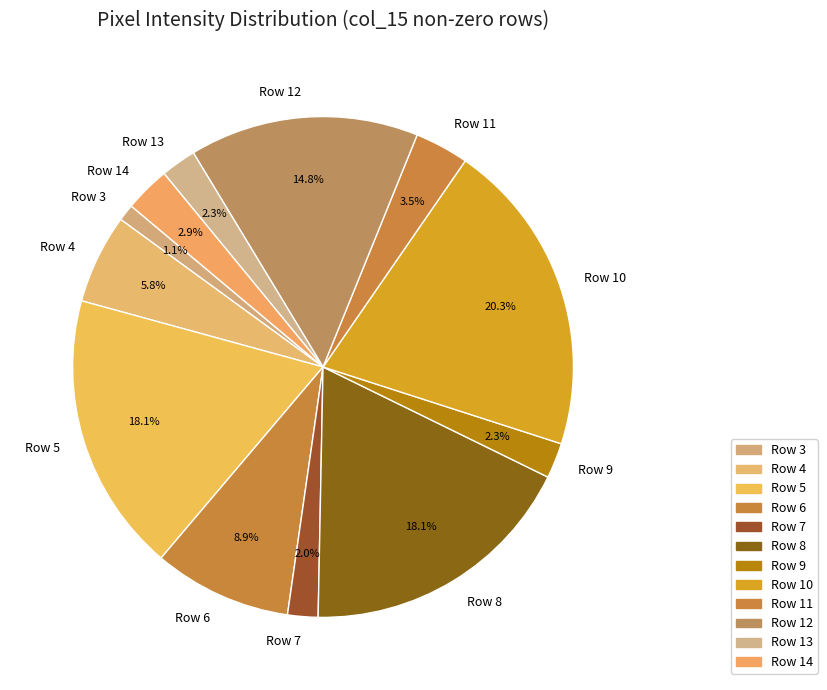

Count the number of slices in the pie.

12